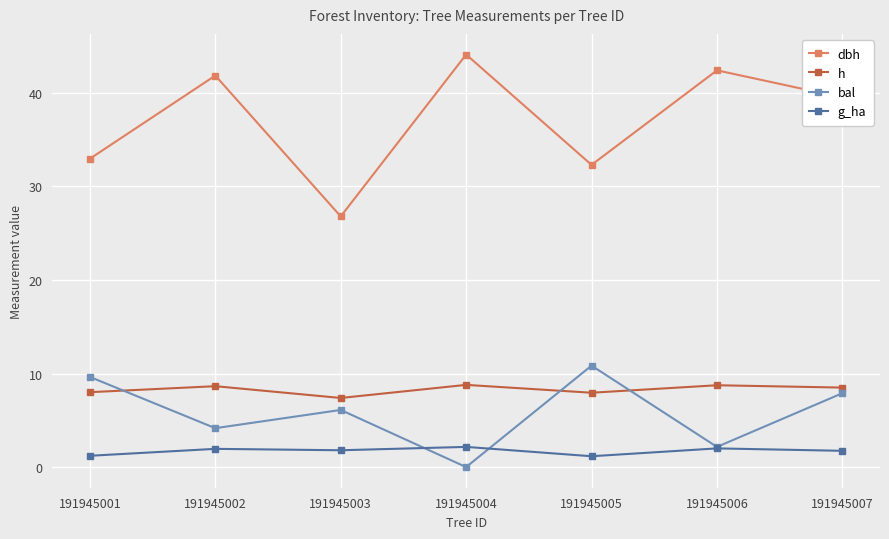

Which category has the highest value across all series?

191945004